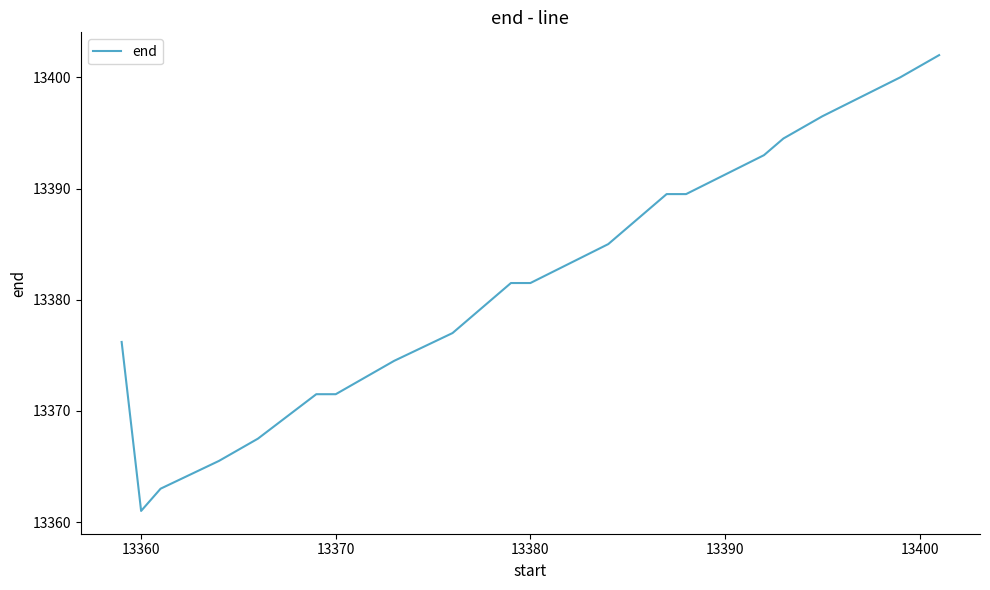

What is the minimum value shown in the chart?

13361.0